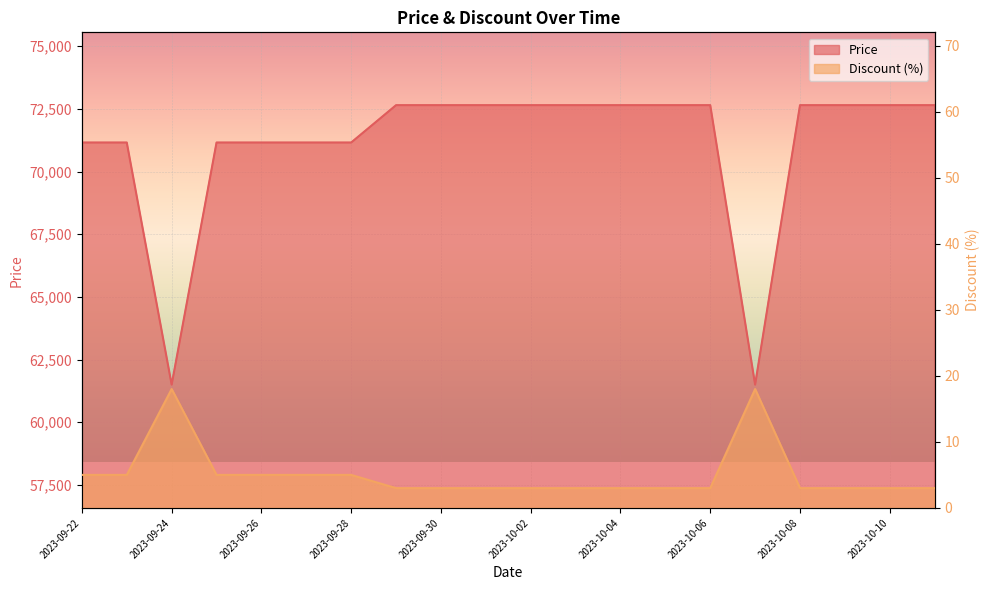

Reading left to right, what are all the values shown in this chart?

Price: 2023-09-22=71160	2023-09-23=71160	2023-09-24=61500	2023-09-25=71160	2023-09-26=71160	2023-09-27=71160	2023-09-28=71160	2023-09-29=72650	2023-09-30=72650	2023-10-01=72650	2023-10-02=72650	2023-10-03=72650	2023-10-04=72650	2023-10-05=72650	2023-10-06=72650	2023-10-07=61500	2023-10-08=72650	2023-10-09=72650	2023-10-10=72650	2023-10-11=72650
Discount: 2023-09-22=5	2023-09-23=5	2023-09-24=18	2023-09-25=5	2023-09-26=5	2023-09-27=5	2023-09-28=5	2023-09-29=3	2023-09-30=3	2023-10-01=3	2023-10-02=3	2023-10-03=3	2023-10-04=3	2023-10-05=3	2023-10-06=3	2023-10-07=18	2023-10-08=3	2023-10-09=3	2023-10-10=3	2023-10-11=3